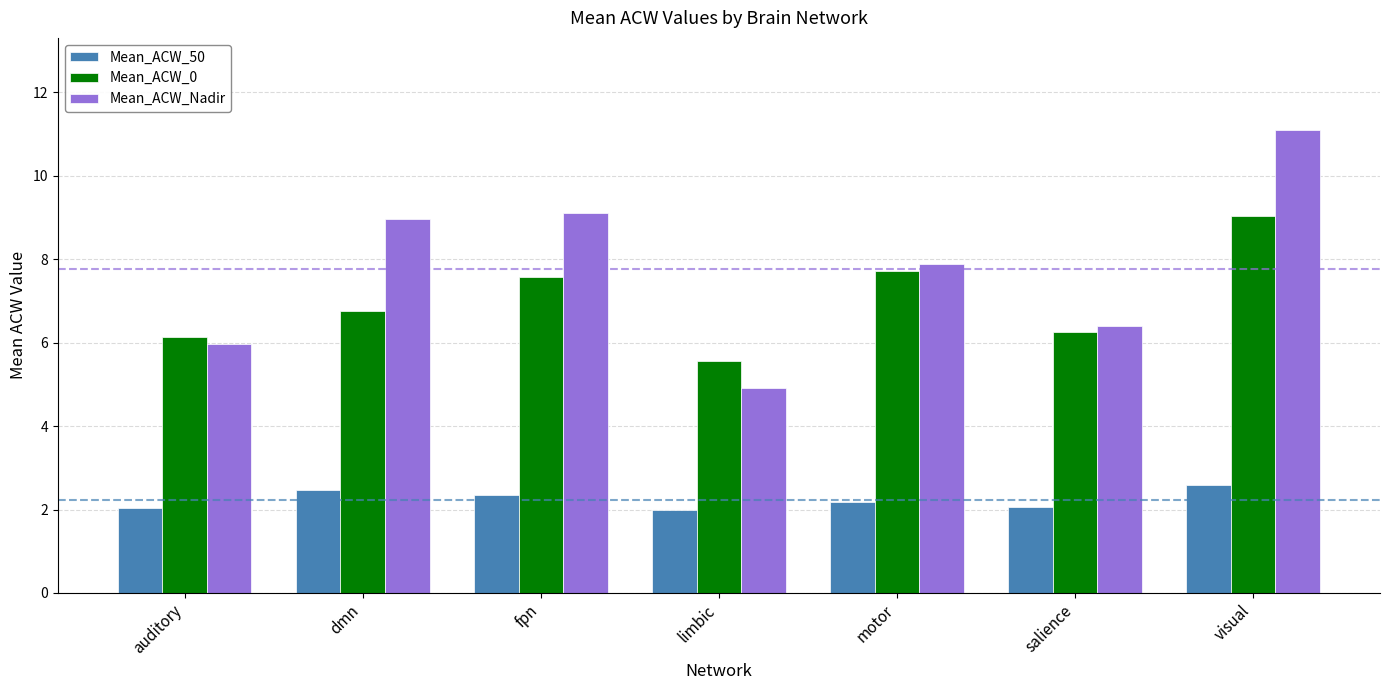

How many bars are there in total?

21